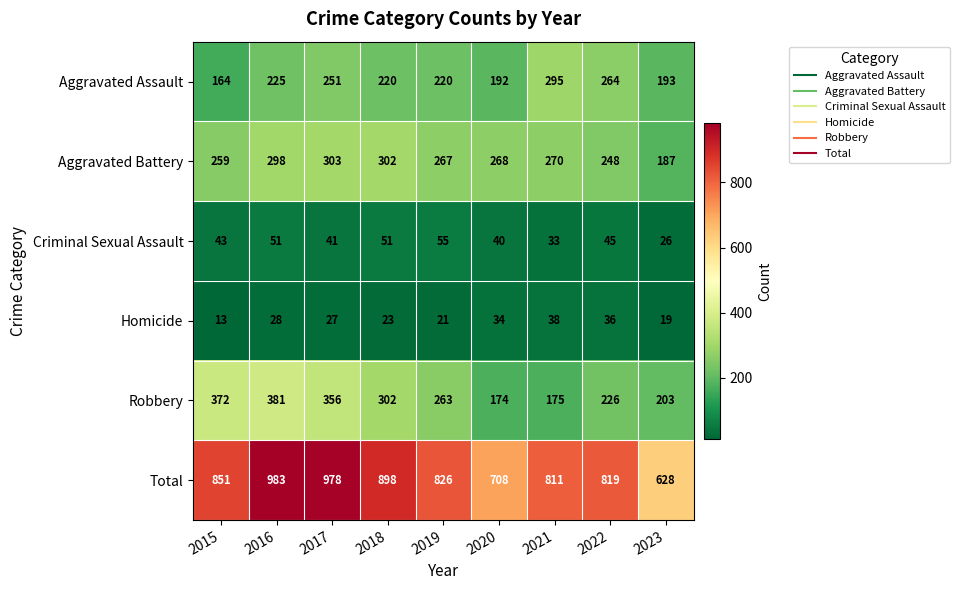

At which label does Total reach its peak?

2016